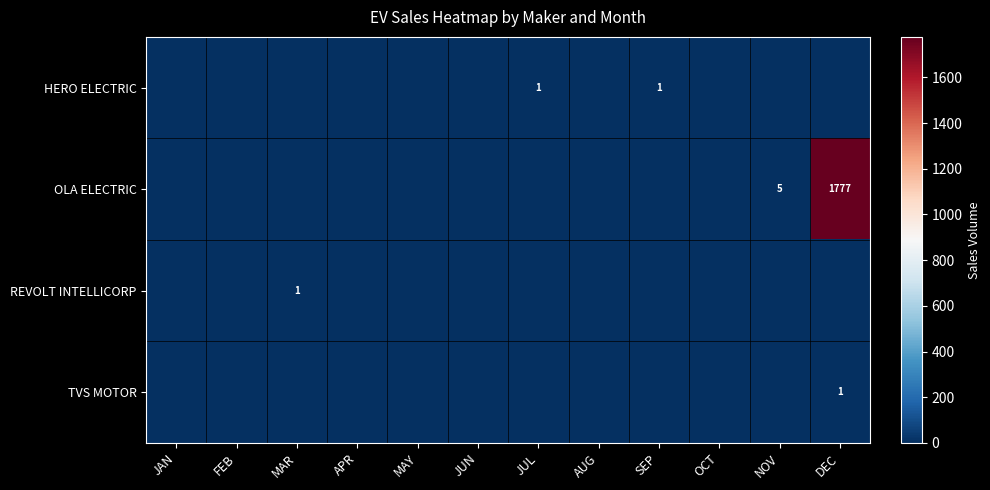

What is the sum of all HERO ELECTRIC values?

2